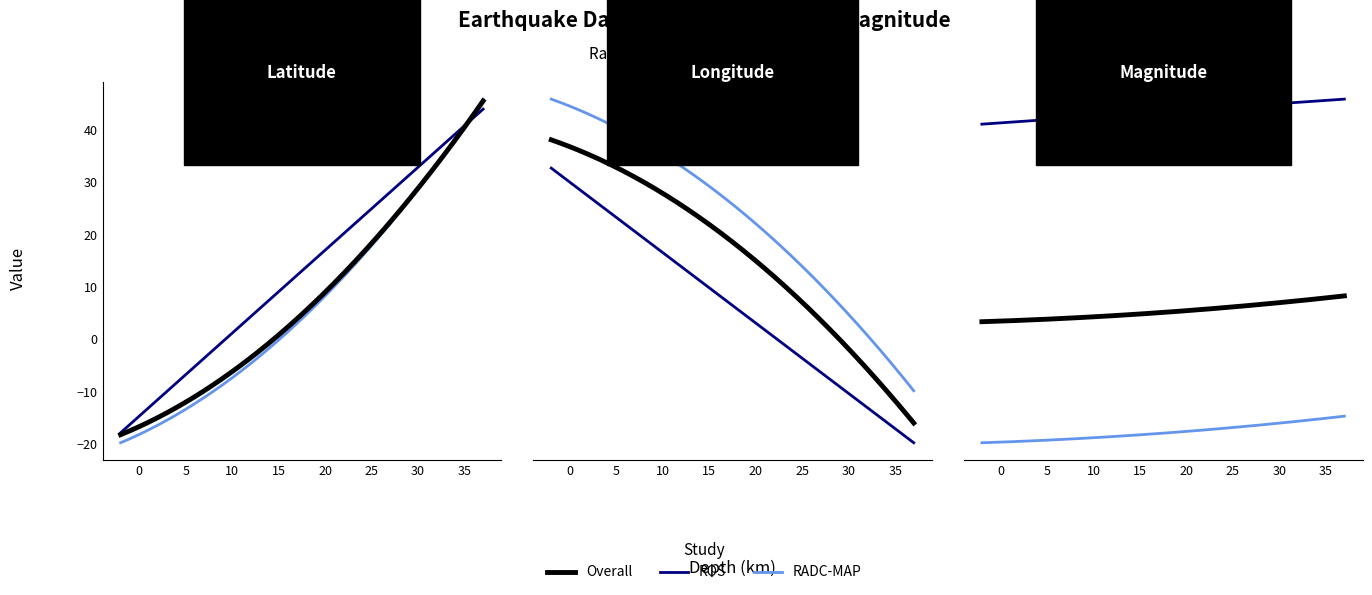

Is it true that latitude equals 14.0 at 35?

False